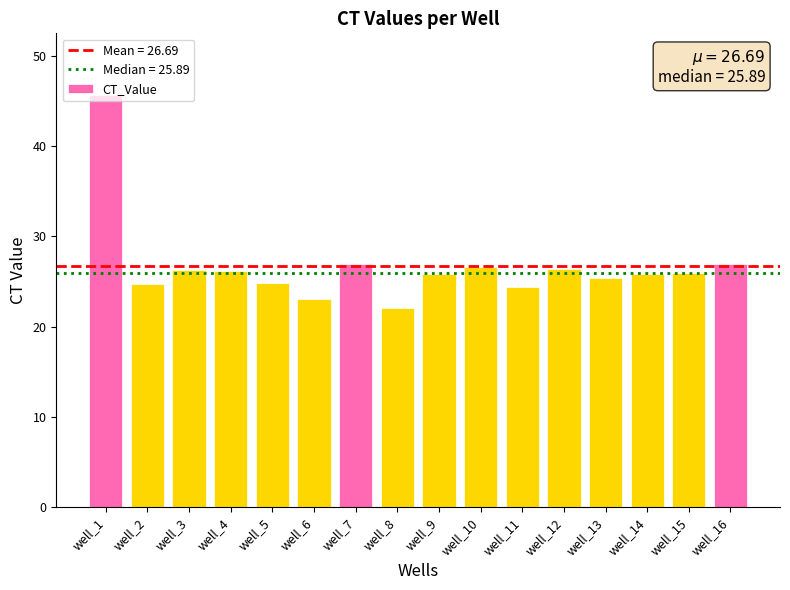

How many distinct data groups are displayed?

1